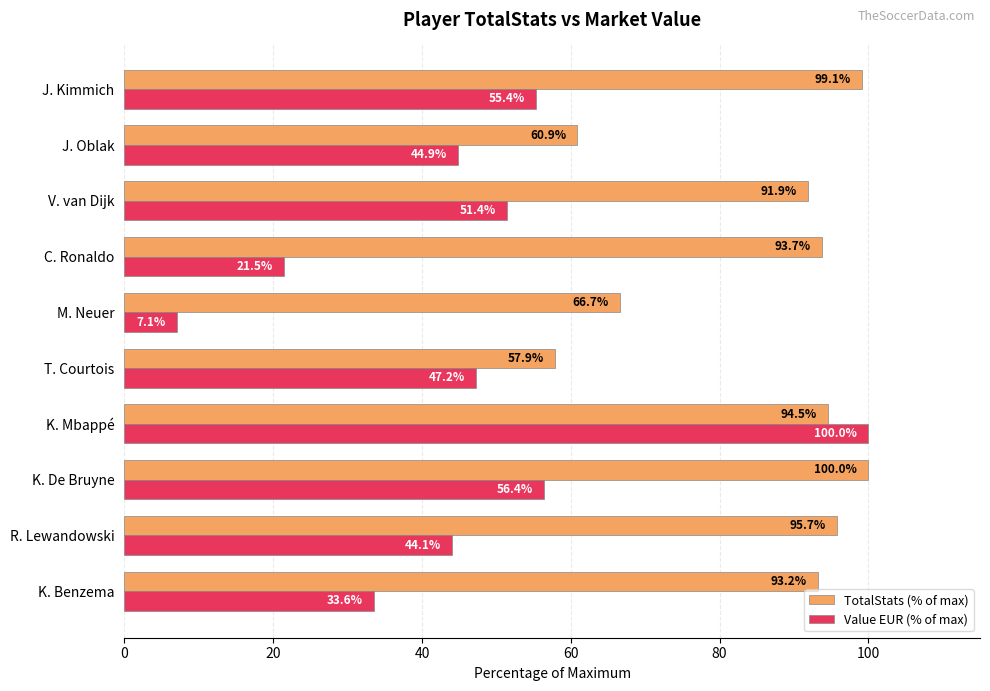

Rank the series at V. van Dijk from highest to lowest value.

TotalStats (% of max), Value EUR (% of max)